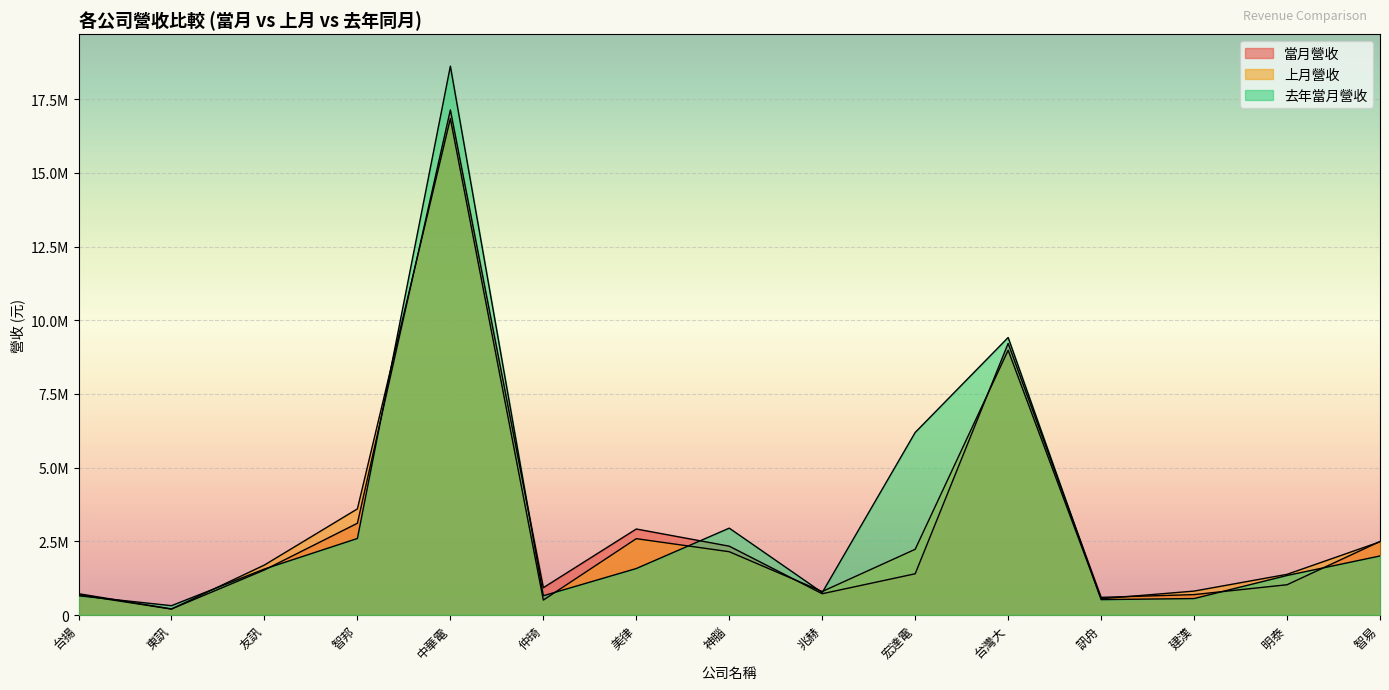

Reading left to right, list all the values displayed in this chart.

當月營收: 台揚=723725	東訊=205359	友訊=1528584	智邦=3114139	中華電=17138830	仲琦=927249	美律=2918587	神腦=2335935	兆赫=722323	宏達電=1399596	台灣大=9216973	訊舟=599030	建漢=692356	明泰=1027128	智易=2496052
上月營收: 台揚=686971	東訊=201630	友訊=1696618	智邦=3601037	中華電=16845033	仲琦=506570	美律=2590379	神腦=2147714	兆赫=797600	宏達電=2229913	台灣大=8984410	訊舟=551594	建漢=811711	明泰=1380544	智易=2484359
去年當月營收: 台揚=653627	東訊=317165	友訊=1561274	智邦=2596986	中華電=18623904	仲琦=653319	美律=1577209	神腦=2947751	兆赫=761650	宏達電=6194447	台灣大=9416503	訊舟=522631	建漢=558528	明泰=1341339	智易=2003406